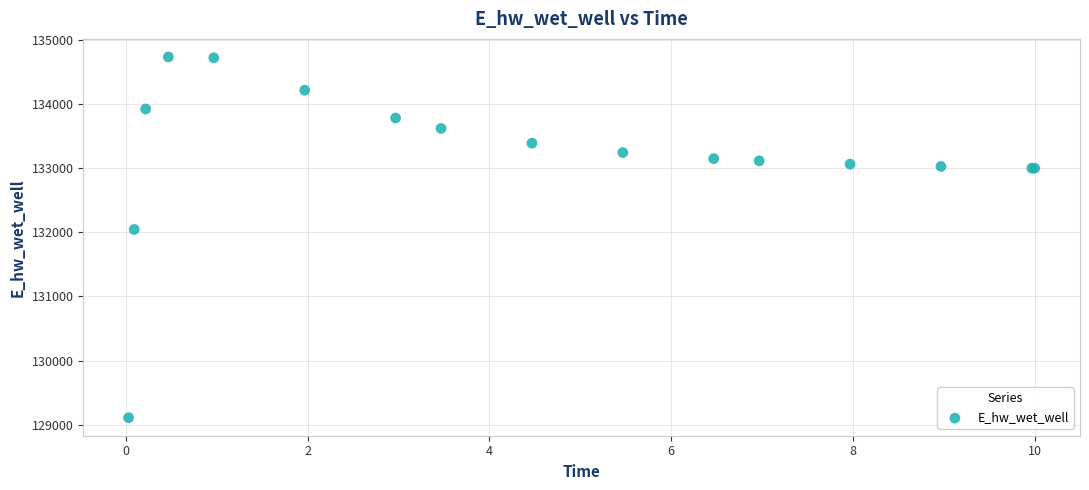

What Y value in the scatter plot is closest to 131921?

132043.9